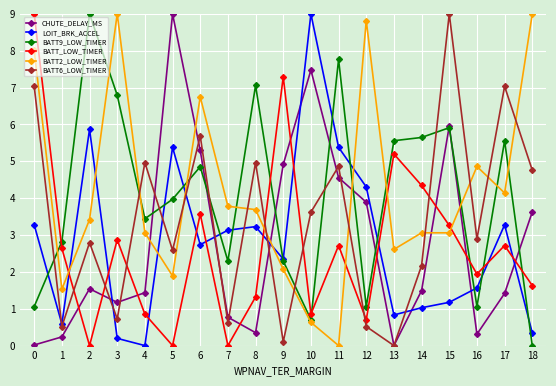

True or false: BATT9_LOW_TIMER and BATT2_LOW_TIMER cross at least once.

True